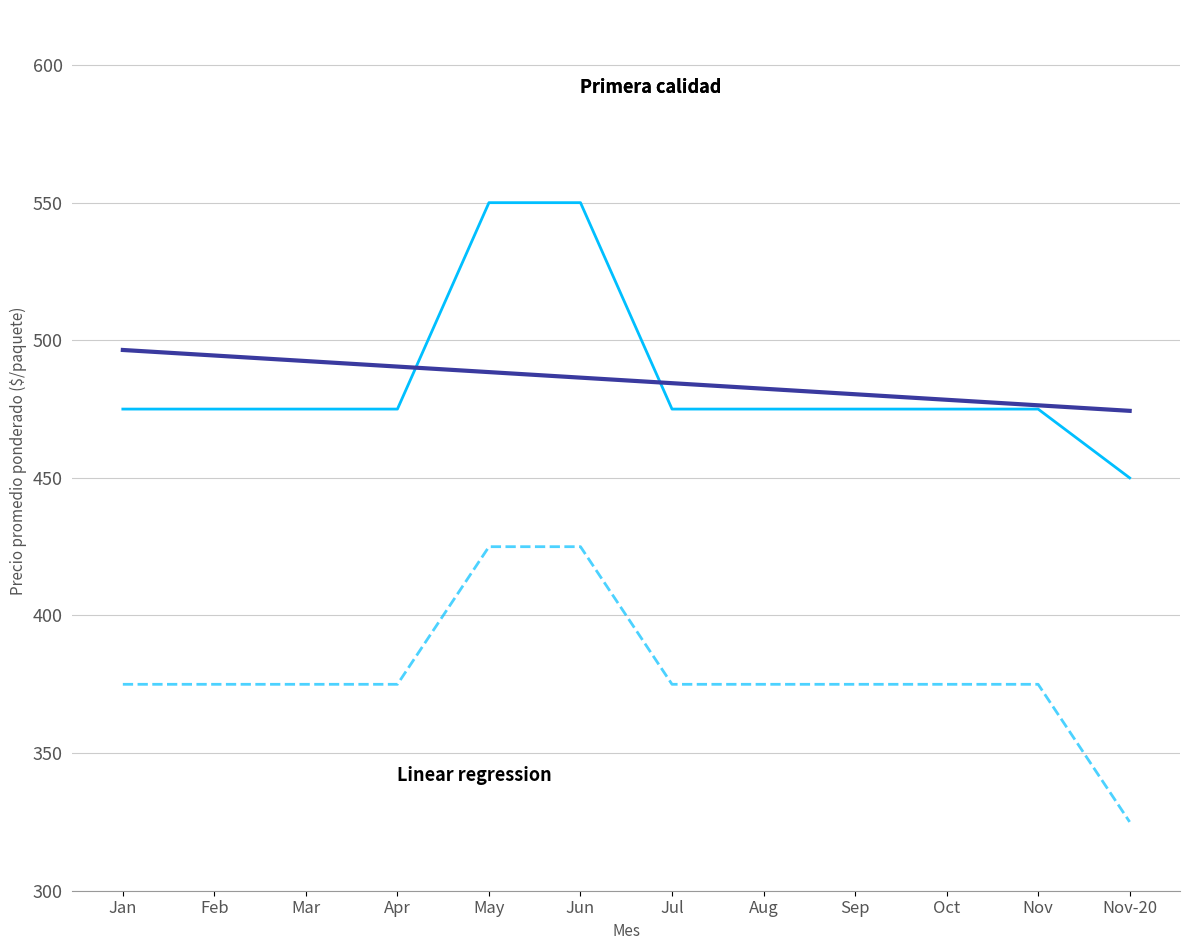

How many lines are shown in the chart?

3